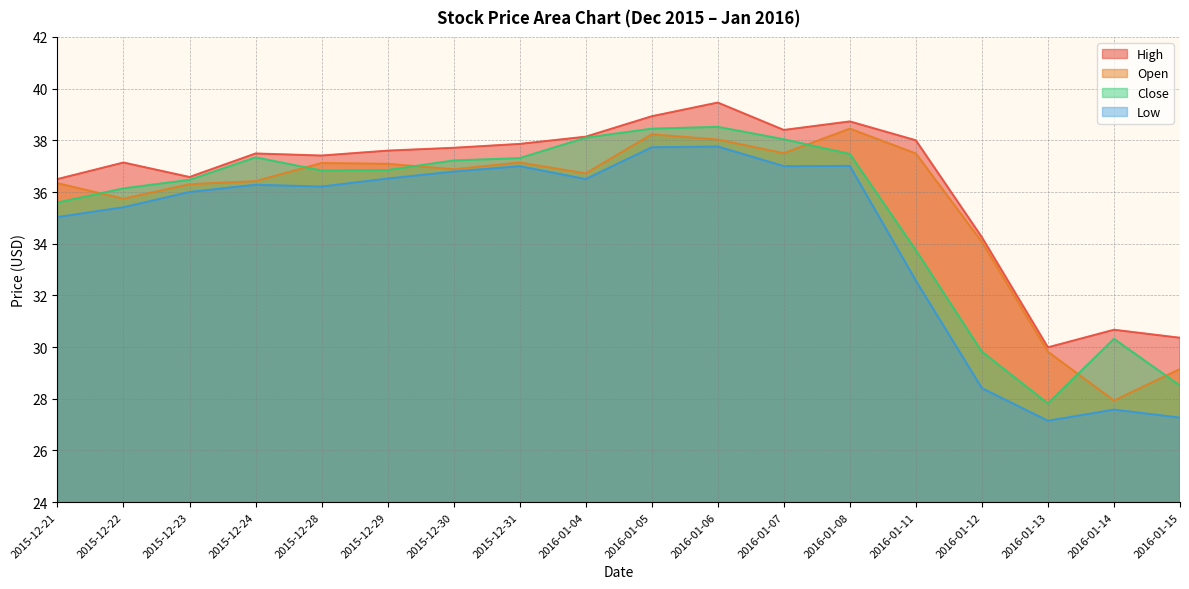

What is the label of the 12th point from the right?

2015-12-30